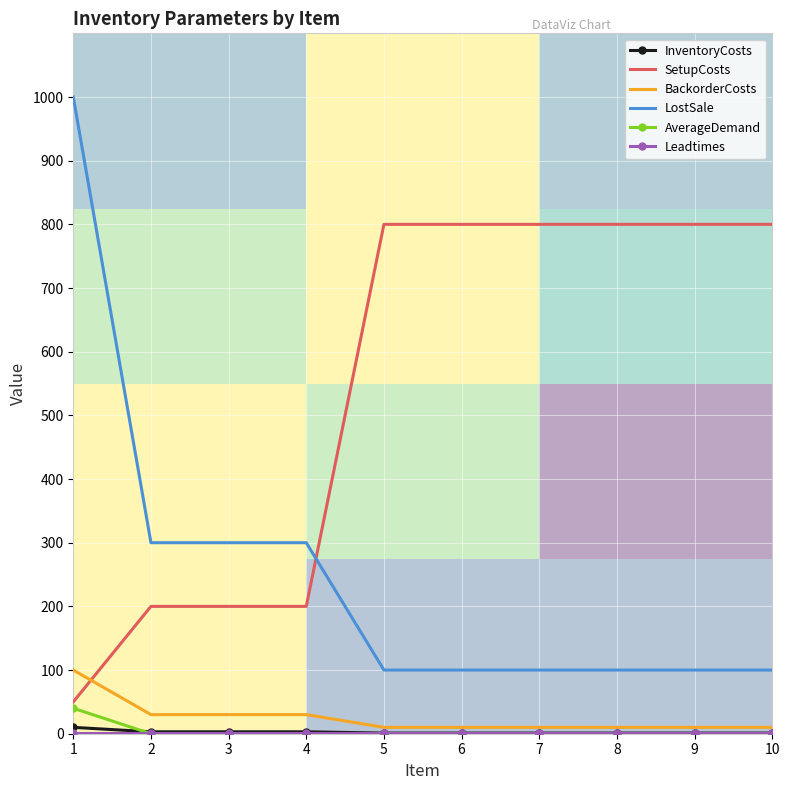

Count the BackorderCosts values in the range 10 to 30.

9